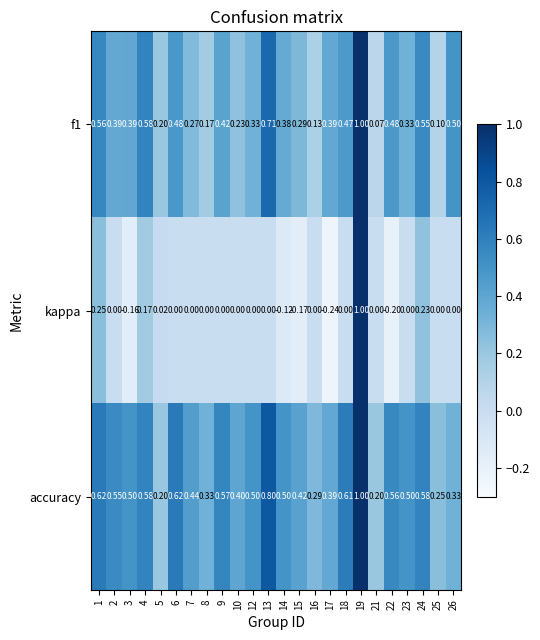

Is the value of kappa at 1 greater than the value of accuracy at 8?

No